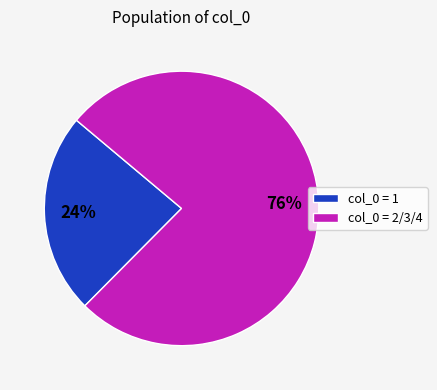

What is the ratio of the value at col_0 = 2/3/4 to the value at col_0 = 1?

3.2